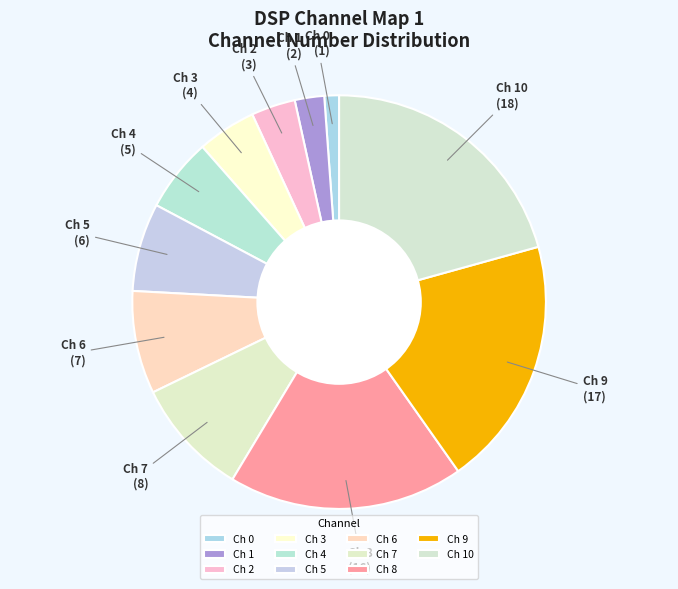

True or false: Ch 6 accounts for 1% of the total.

False